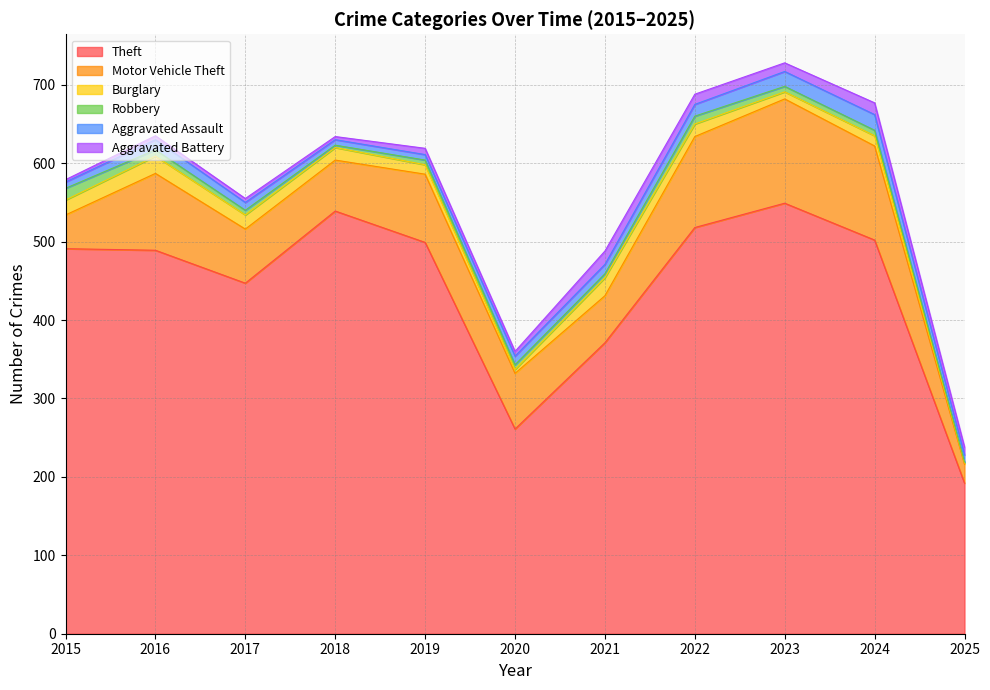

Which category has the lowest value across all series?

2025